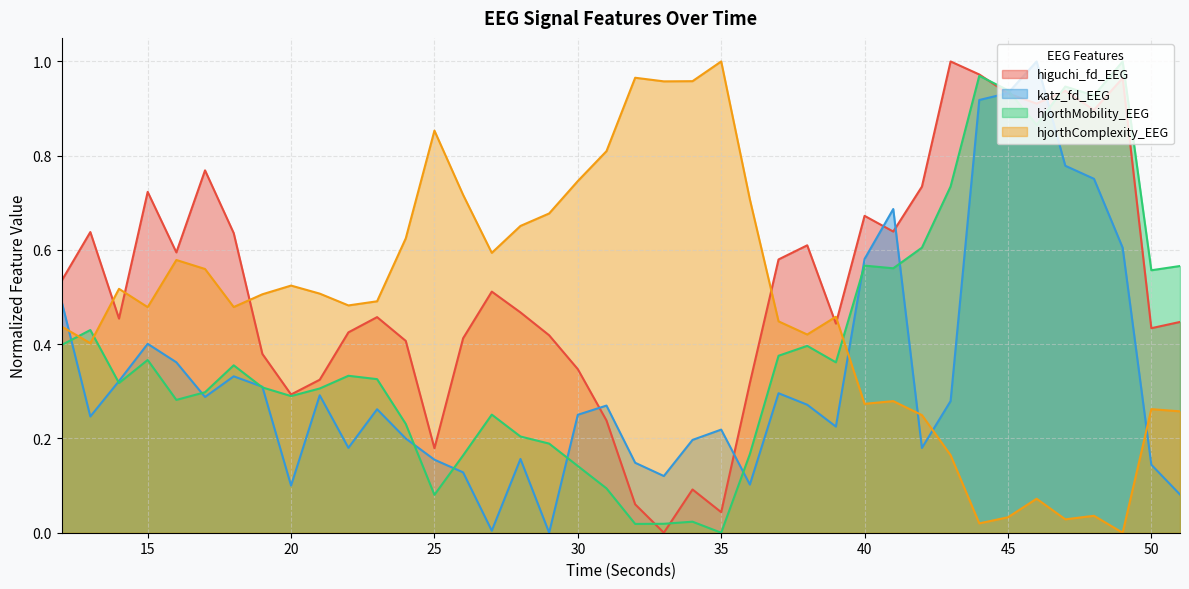

True or false: katz_fd_EEG has a value of 0.3 at 23.

True